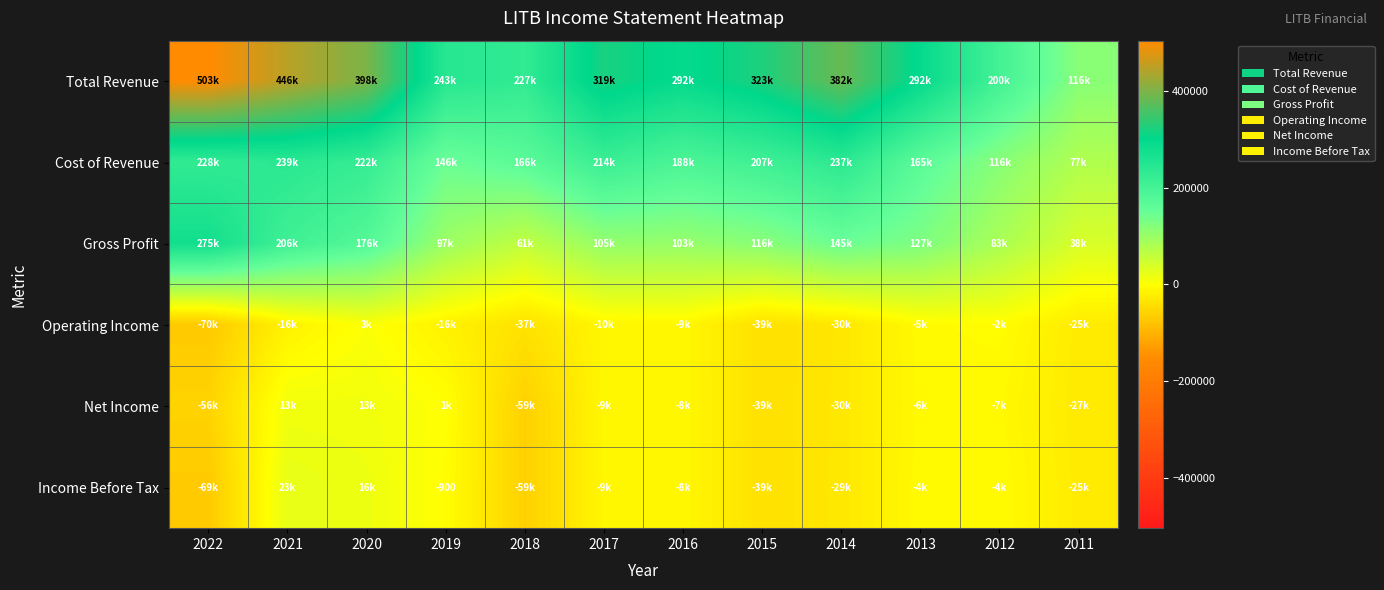

What is the maximum value shown in the chart?

503600